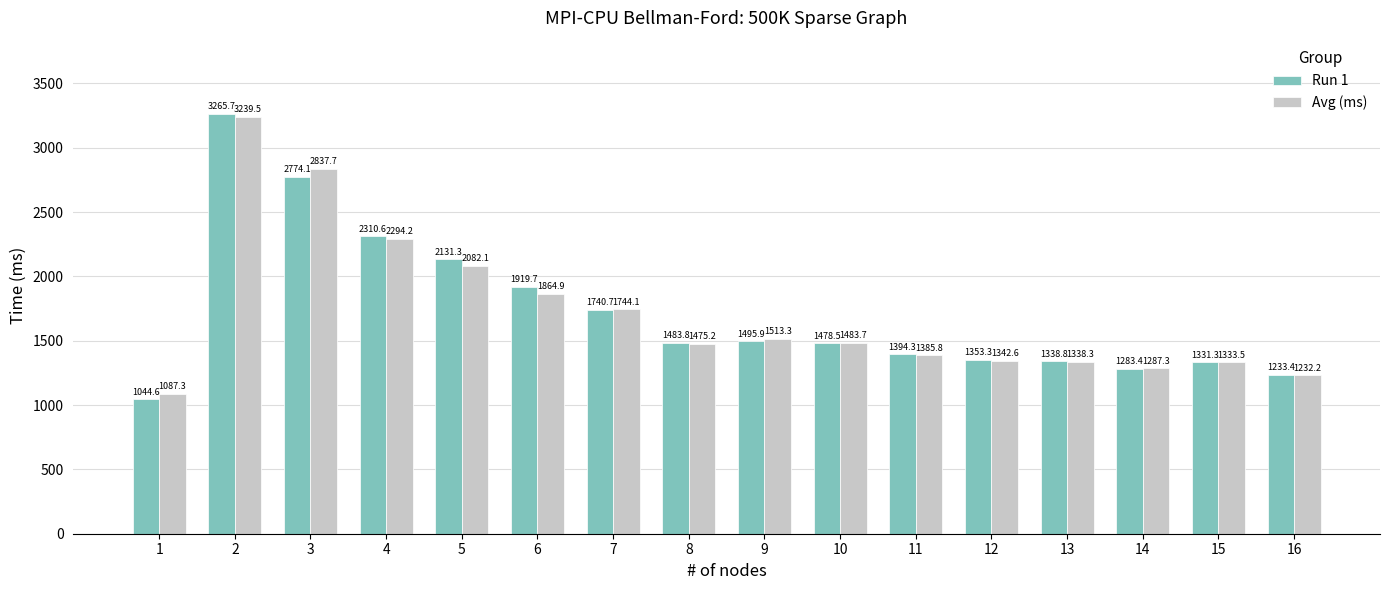

What is the total value across all series at 4?

4604.8